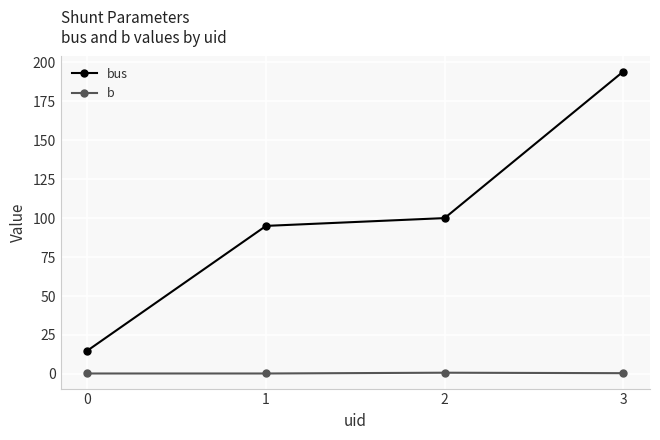

What is the minimum value shown in the chart?

0.3